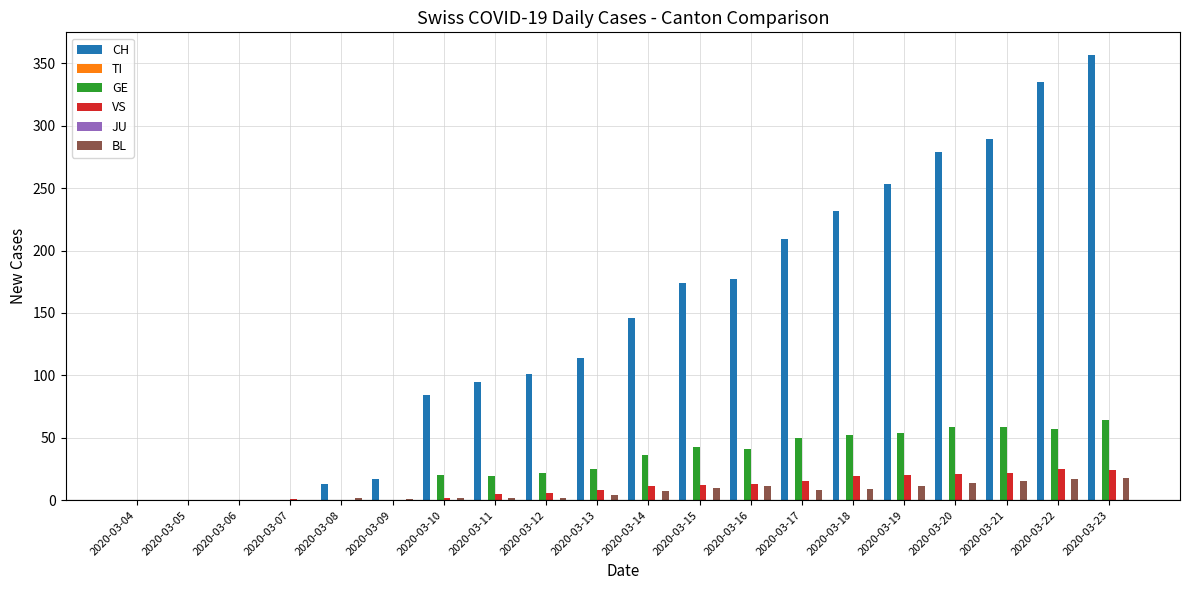

Reading left to right, list all the values displayed in this chart.

CH: 0	0	0	0	13	17	84	95	101	114	146	174	177	209	232	253	279	289	335	357
TI: 0	0	0	0	0	0	0	0	0	0	0	0	0	0	0	0	0	0	0	0
GE: 0	0	0	0	0	0	20	19	22	25	36	43	41	50	52	54	59	59	57	64
VS: 0	0	0	1	0	0	2	5	6	8	11	12	13	15	19	20	21	22	25	24
JU: 0	0	0	0	0	0	0	0	0	0	0	0	0	0	0	0	0	0	0	0
BL: 0	0	0	0	2	1	2	2	2	4	7	10	11	8	9	11	14	15	17	18